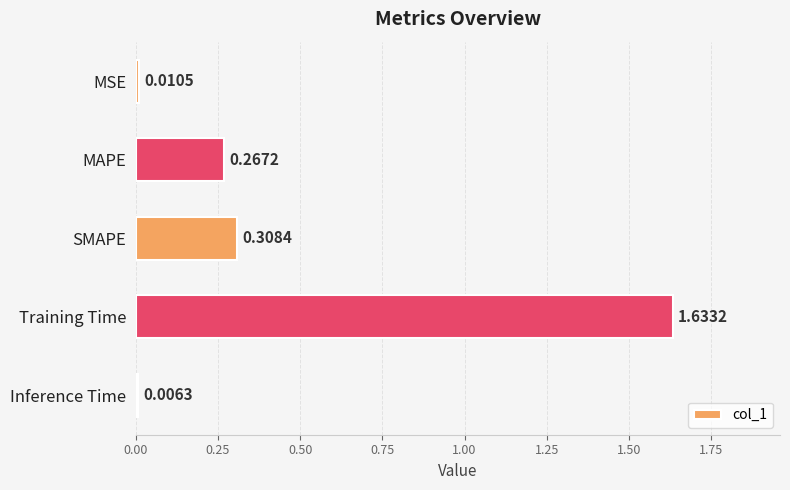

Rank the categories by value from highest to lowest.

Training Time, SMAPE, MAPE, MSE, Inference Time